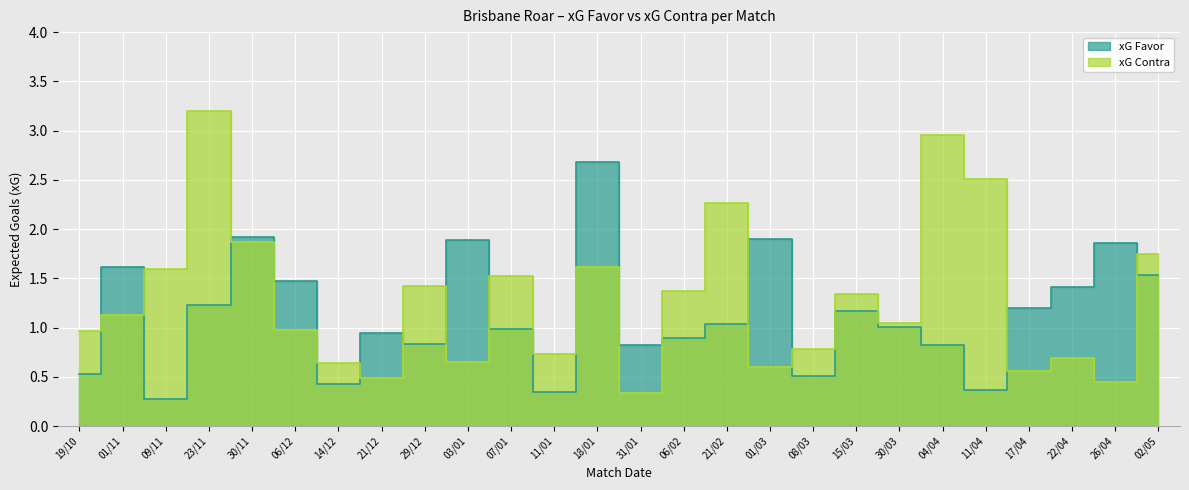

Is the value of xG Favor at 30/03 greater than the value of xG Contra at 15/03?

No